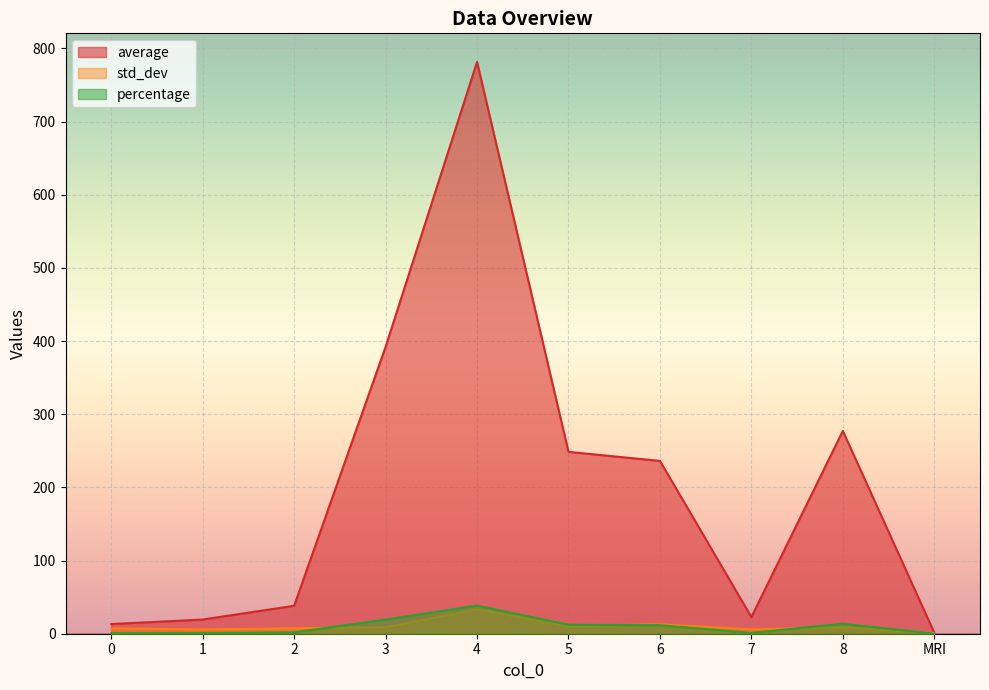

What is the label of the 3rd point from the right?

7